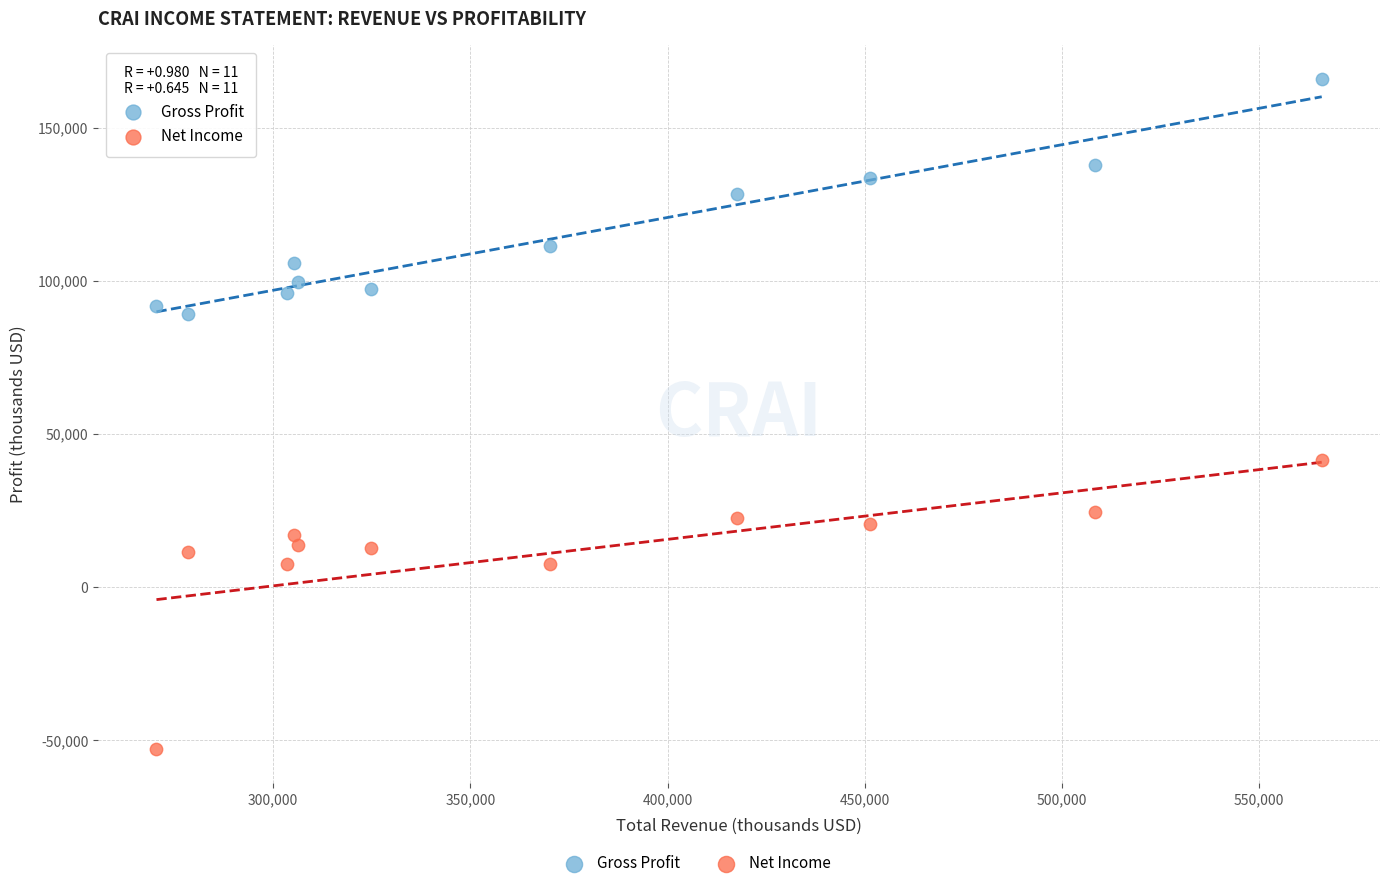

Which series reaches the minimum Y coordinate?

Net Income